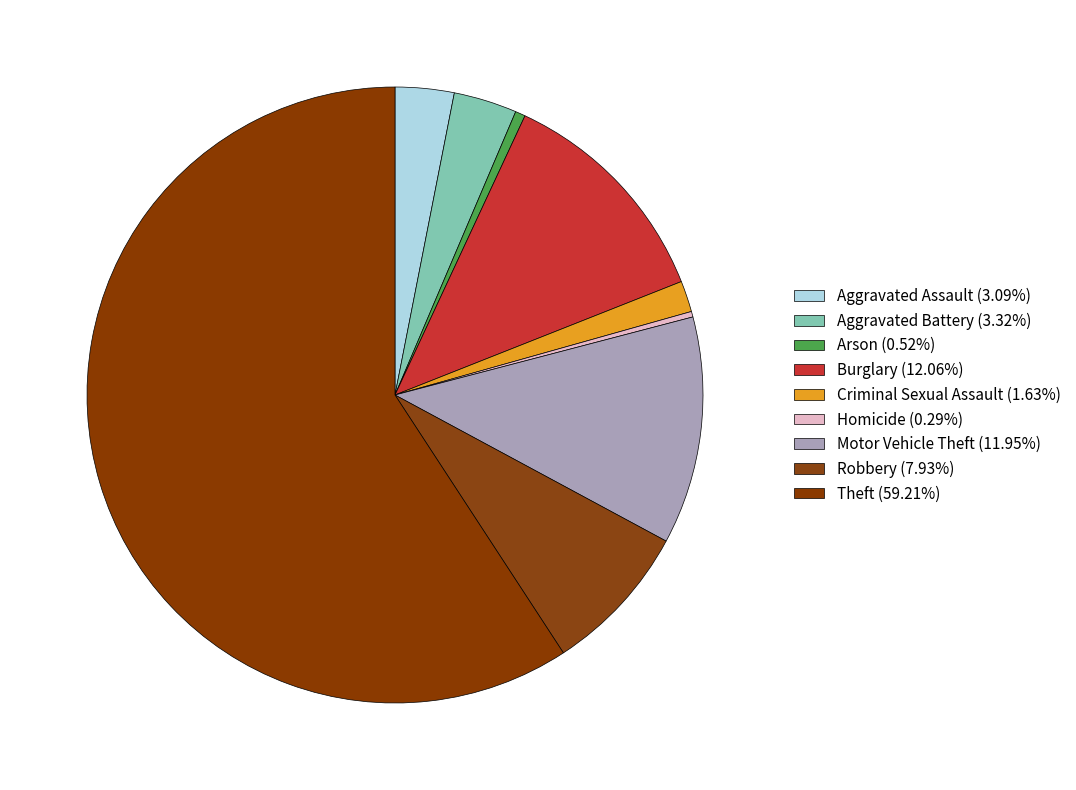

How many segments does this pie chart have?

9